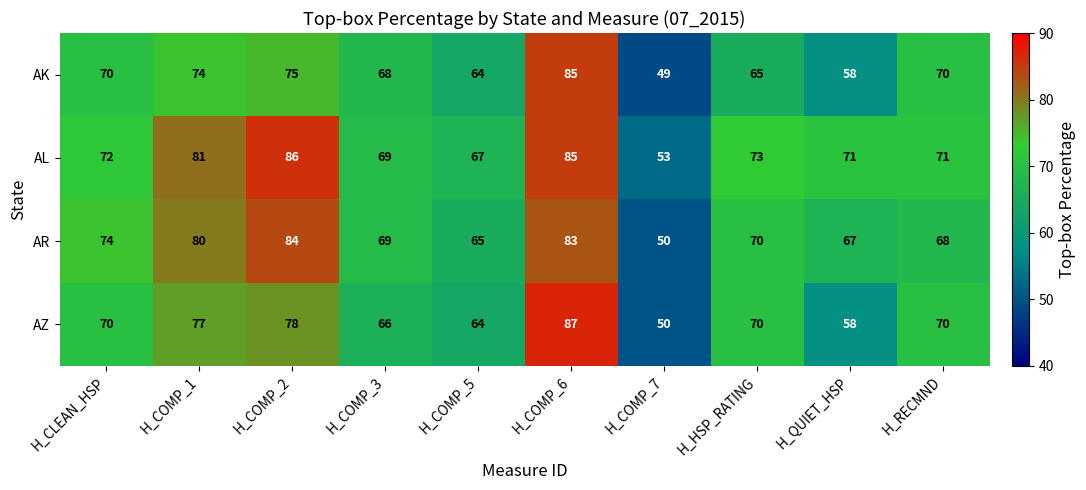

True or false: AL has a value of 90 at H_COMP_7.

False